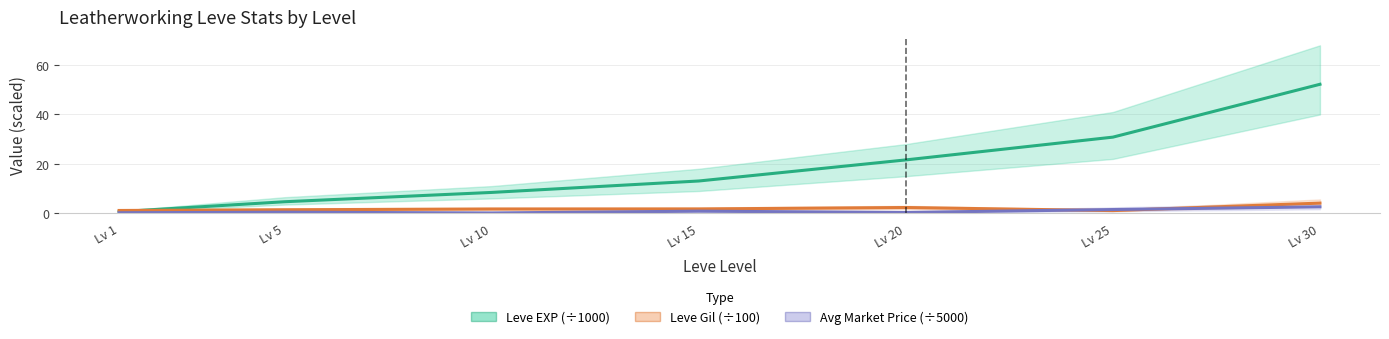

What is the maximum value shown in the chart?

52.2